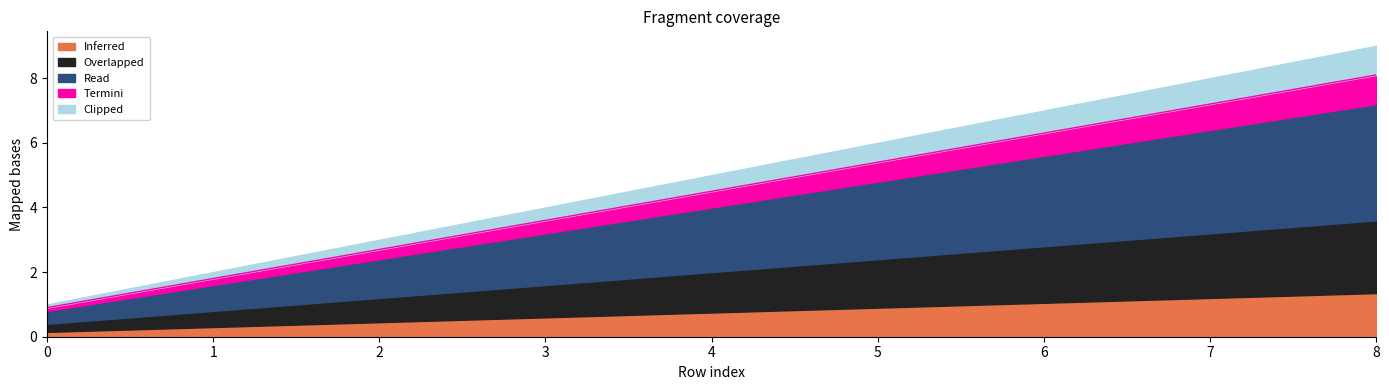

Is it true that Termini equals 1 at 4?

False